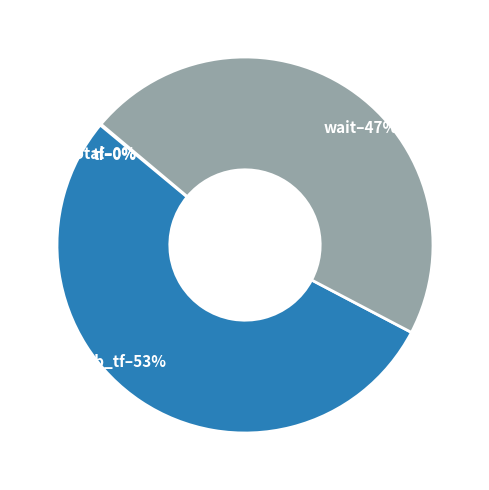

The wait–47% slice represents 53% of the pie. True or false?

False